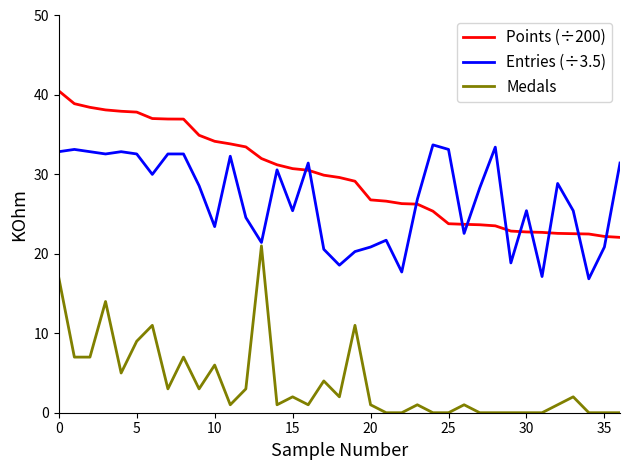

List the series in order of their peak value, lowest first.

Medals, Entries (÷3.5), Points (÷200)